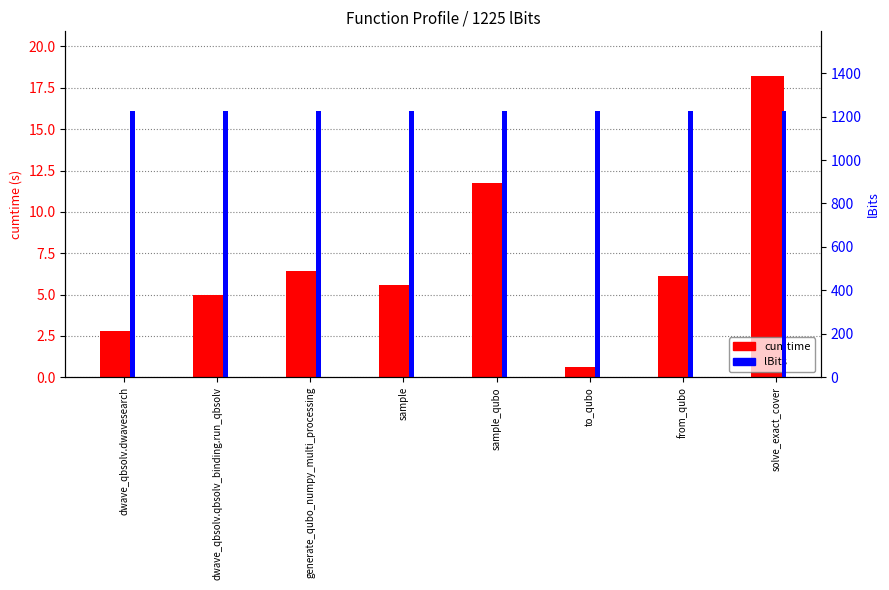

Which series has the largest range (max minus min)?

cumtime